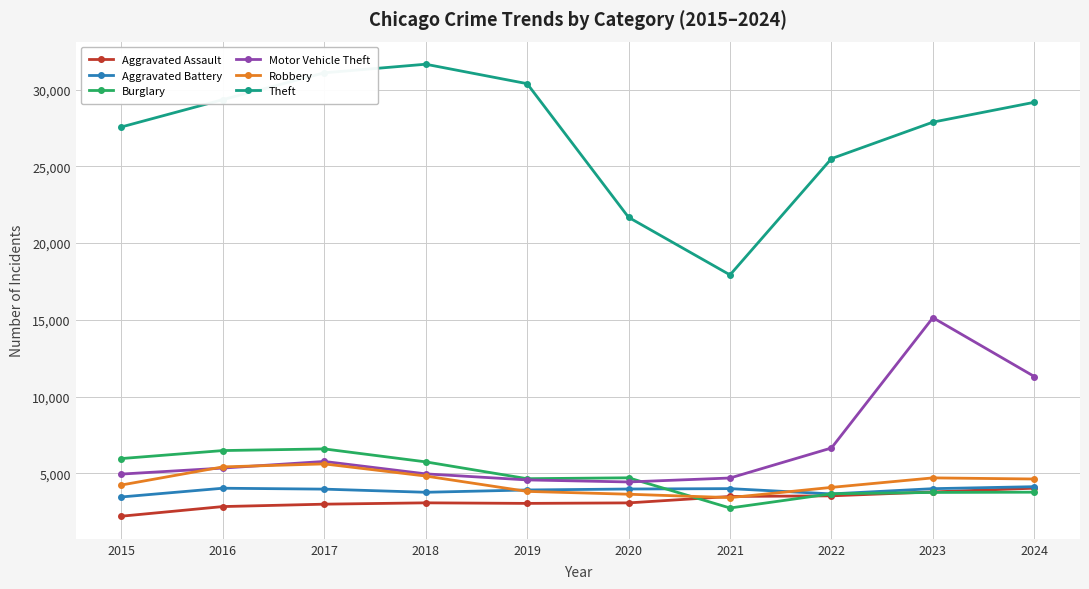

Which series changed the most between 2017 and 2020?

Theft